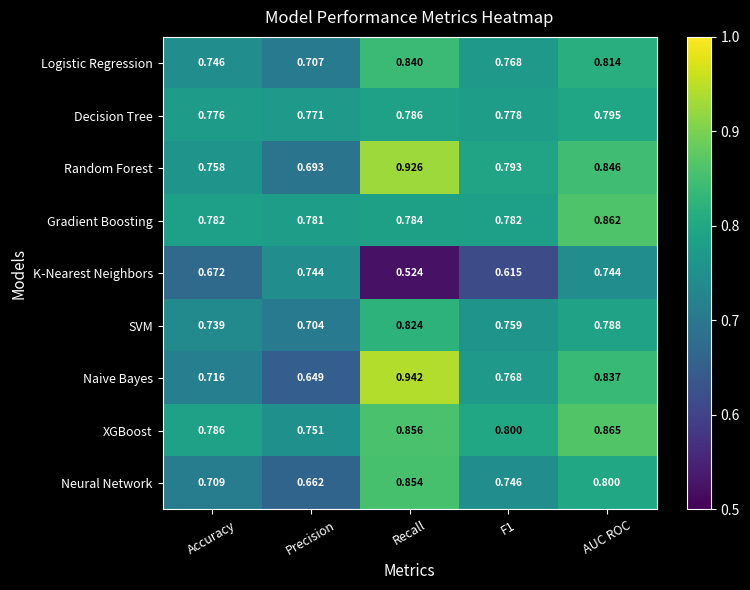

Which series has the largest total across all categories?

XGBoost